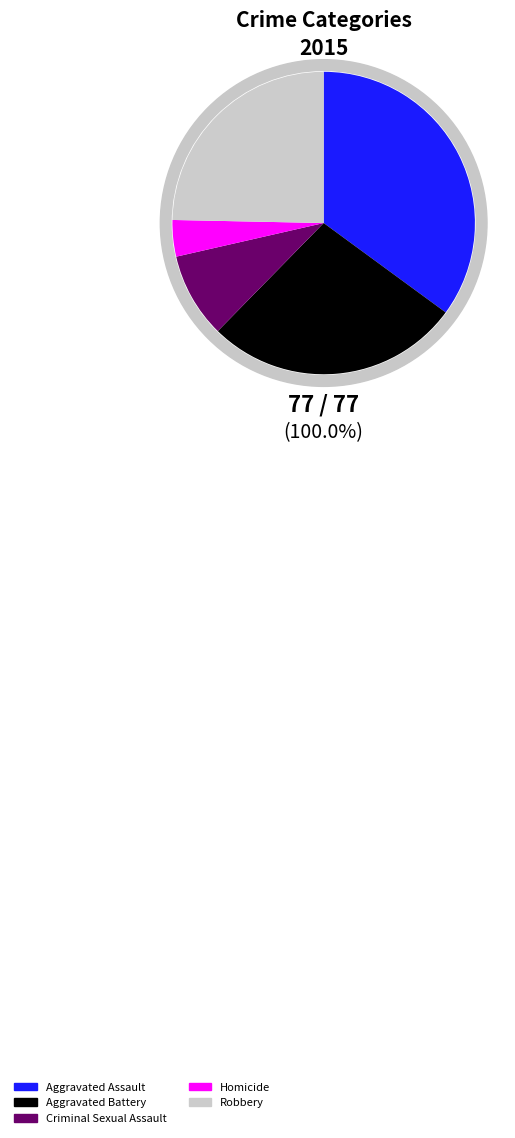

To the nearest percent, what is the difference between the Aggravated Battery and Robbery slice percentages?

3%